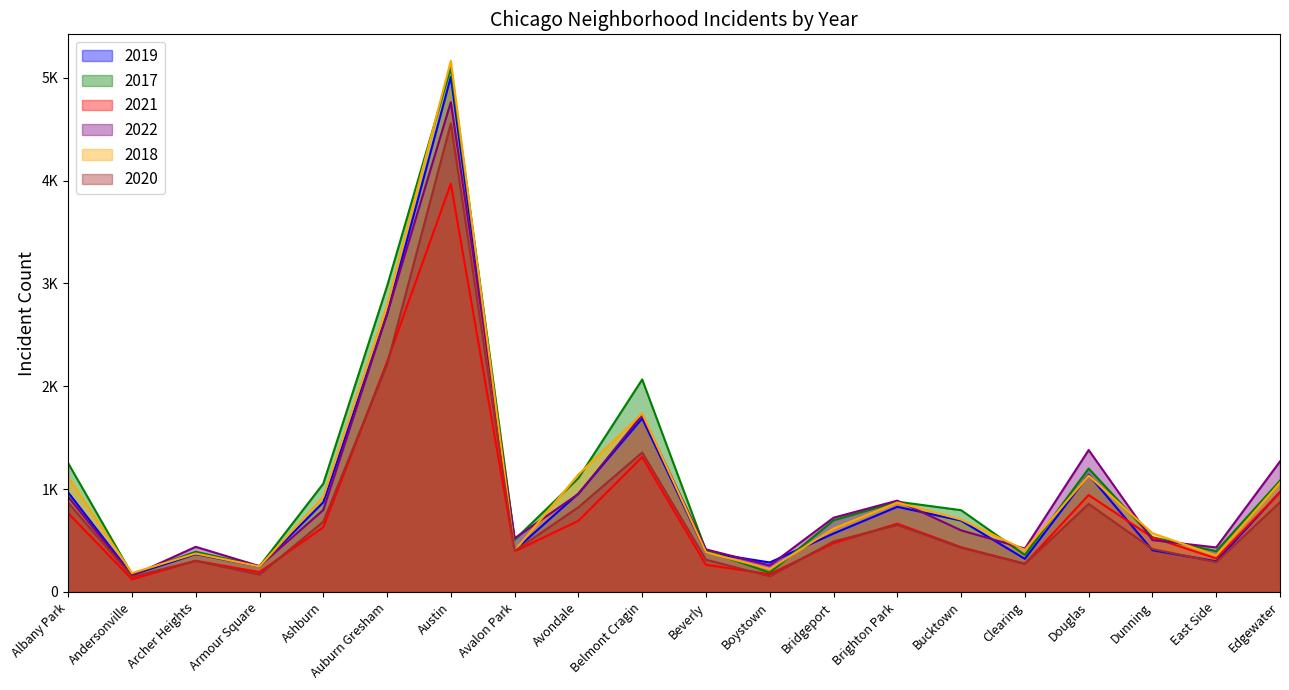

Reading left to right, what are all the values shown in this chart?

2019: Albany Park=968	Andersonville=166	Archer Heights=368	Armour Square=249	Ashburn=872	Auburn Gresham=2700	Austin=5008	Avalon Park=405	Avondale=957	Belmont Cragin=1687	Beverly=385	Boystown=287	Bridgeport=568	Brighton Park=828	Bucktown=694	Clearing=322	Douglas=1140	Dunning=406	East Side=298	Edgewater=972
2017: Albany Park=1252	Andersonville=171	Archer Heights=391	Armour Square=250	Ashburn=1053	Auburn Gresham=2973	Austin=5096	Avalon Park=508	Avondale=1107	Belmont Cragin=2066	Beverly=403	Boystown=188	Bridgeport=697	Brighton Park=878	Bucktown=795	Clearing=360	Douglas=1200	Dunning=531	East Side=397	Edgewater=1082
2021: Albany Park=767	Andersonville=123	Archer Heights=303	Armour Square=193	Ashburn=629	Auburn Gresham=2237	Austin=3970	Avalon Park=395	Avondale=692	Belmont Cragin=1312	Beverly=264	Boystown=173	Bridgeport=474	Brighton Park=664	Bucktown=435	Clearing=274	Douglas=943	Dunning=530	East Side=326	Edgewater=969
2022: Albany Park=926	Andersonville=157	Archer Heights=439	Armour Square=251	Ashburn=797	Auburn Gresham=2703	Austin=4762	Avalon Park=522	Avondale=953	Belmont Cragin=1721	Beverly=414	Boystown=258	Bridgeport=722	Brighton Park=888	Bucktown=599	Clearing=422	Douglas=1380	Dunning=504	East Side=433	Edgewater=1269
2018: Albany Park=1117	Andersonville=184	Archer Heights=374	Armour Square=248	Ashburn=924	Auburn Gresham=2787	Austin=5163	Avalon Park=401	Avondale=1142	Belmont Cragin=1736	Beverly=386	Boystown=224	Bridgeport=616	Brighton Park=870	Bucktown=704	Clearing=409	Douglas=1131	Dunning=571	East Side=354	Edgewater=1063
2020: Albany Park=868	Andersonville=147	Archer Heights=302	Armour Square=169	Ashburn=684	Auburn Gresham=2211	Austin=4556	Avalon Park=399	Avondale=824	Belmont Cragin=1356	Beverly=314	Boystown=153	Bridgeport=491	Brighton Park=652	Bucktown=431	Clearing=274	Douglas=856	Dunning=418	East Side=290	Edgewater=872